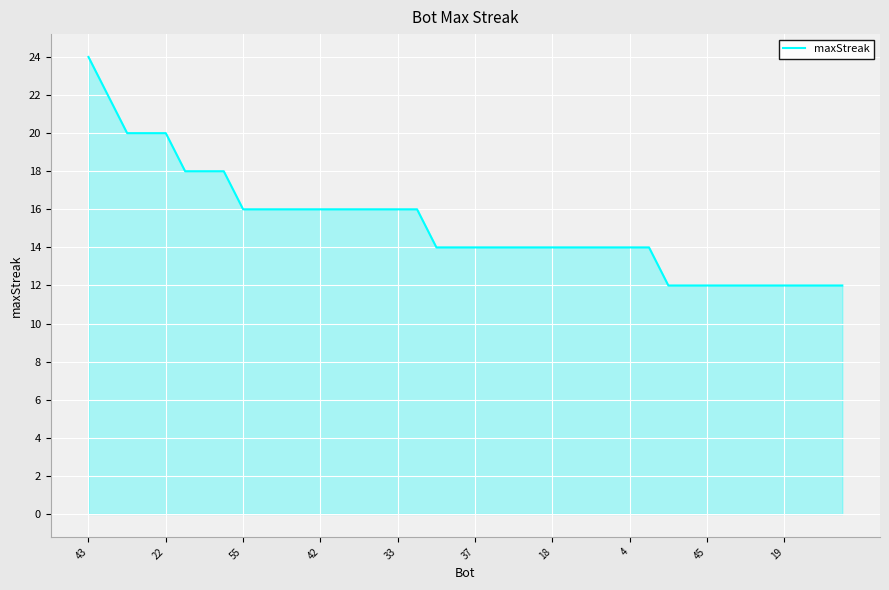

What is the maximum value shown in the chart?

24